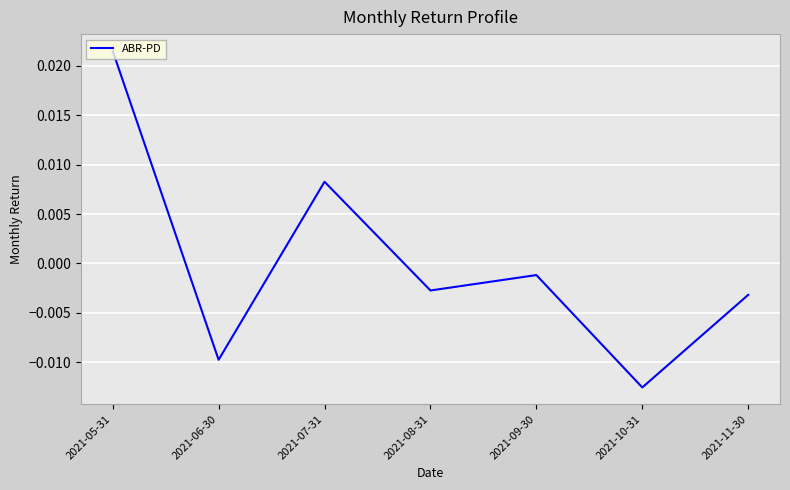

How many interior local valleys (lower than both neighbors) does the data have?

3